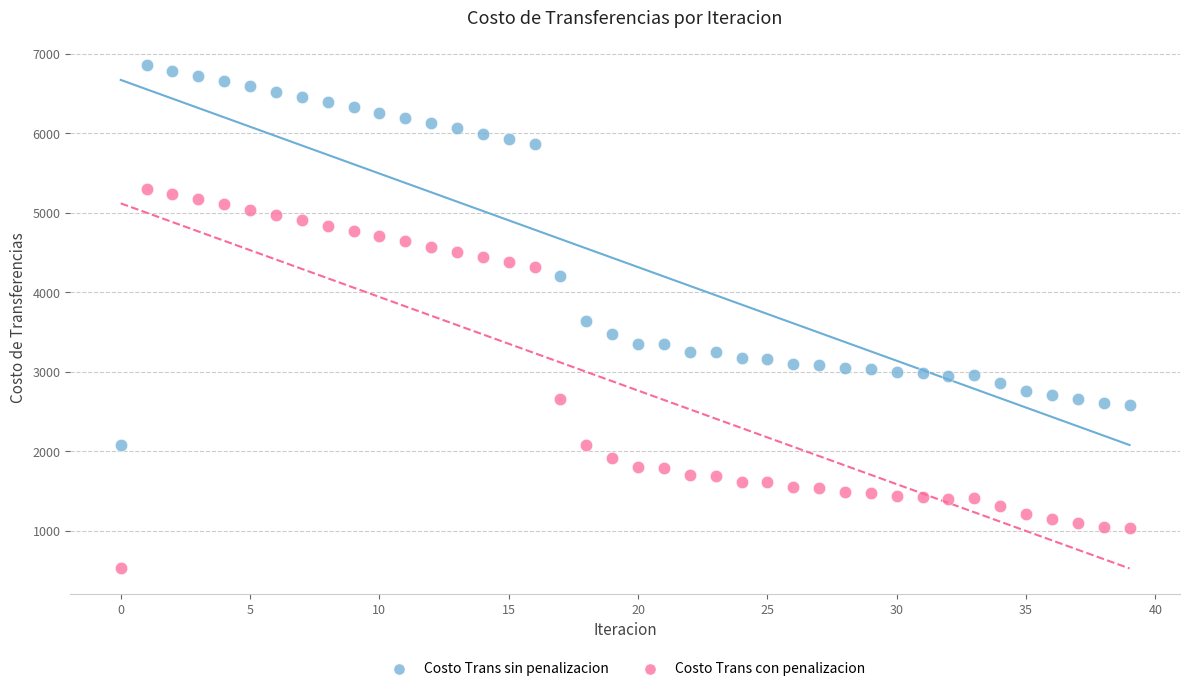

Across all data points, what is the range of Y values (max minus min)?

6322.6